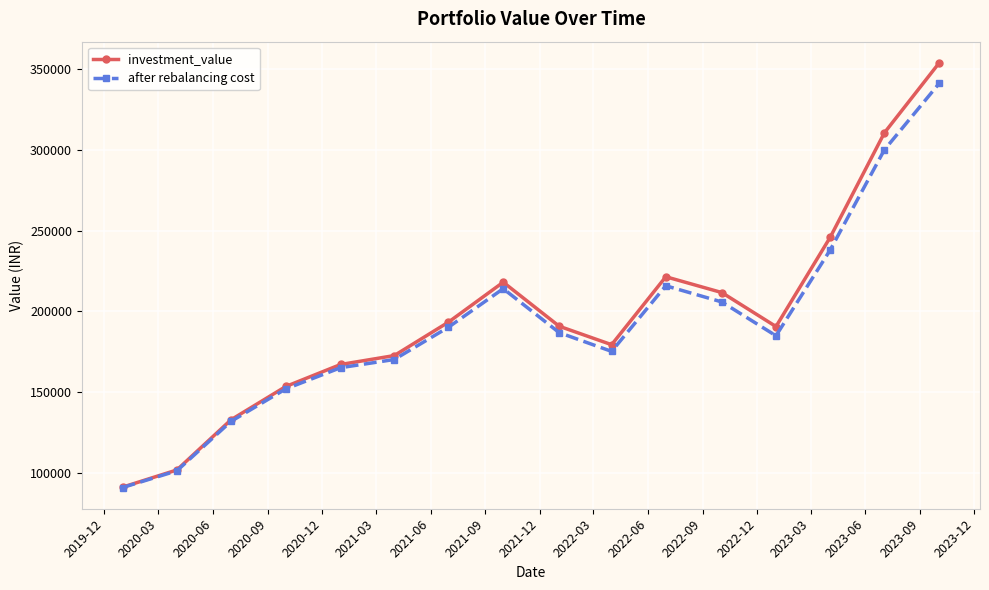

What is the value of the investment_value point at the 13th from the left?

190528.1